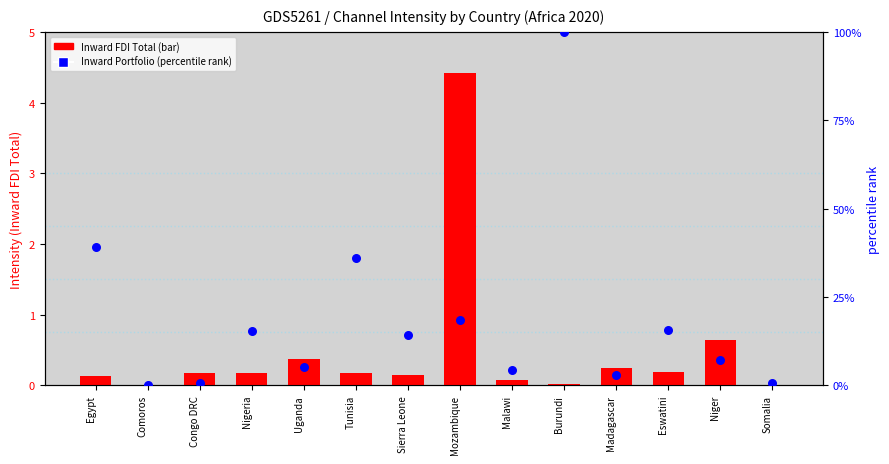

Which series reaches the maximum Y coordinate?

percentile rank within the sample